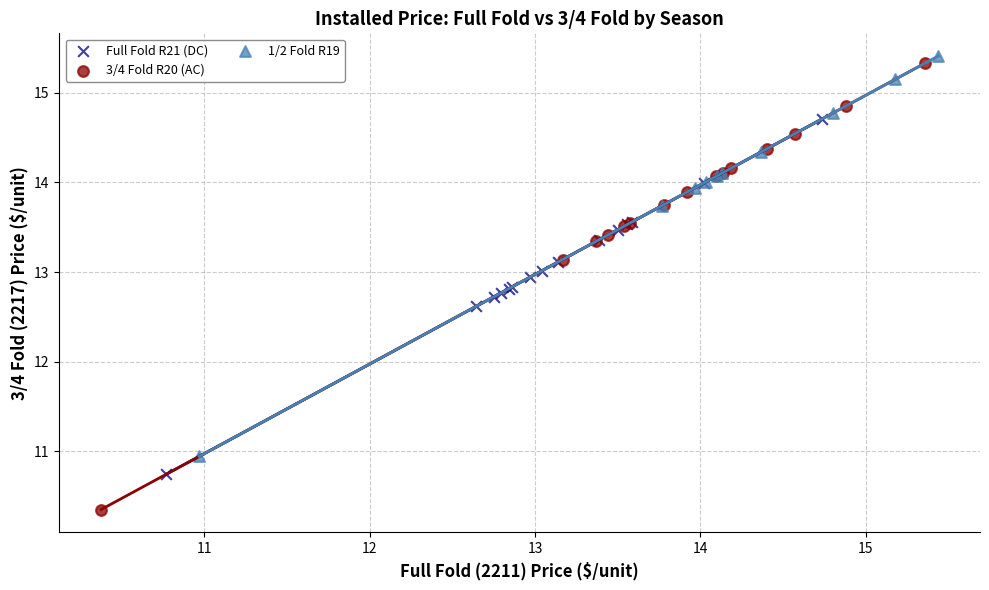

Which series contains the highest Y value?

1/2 Fold R19